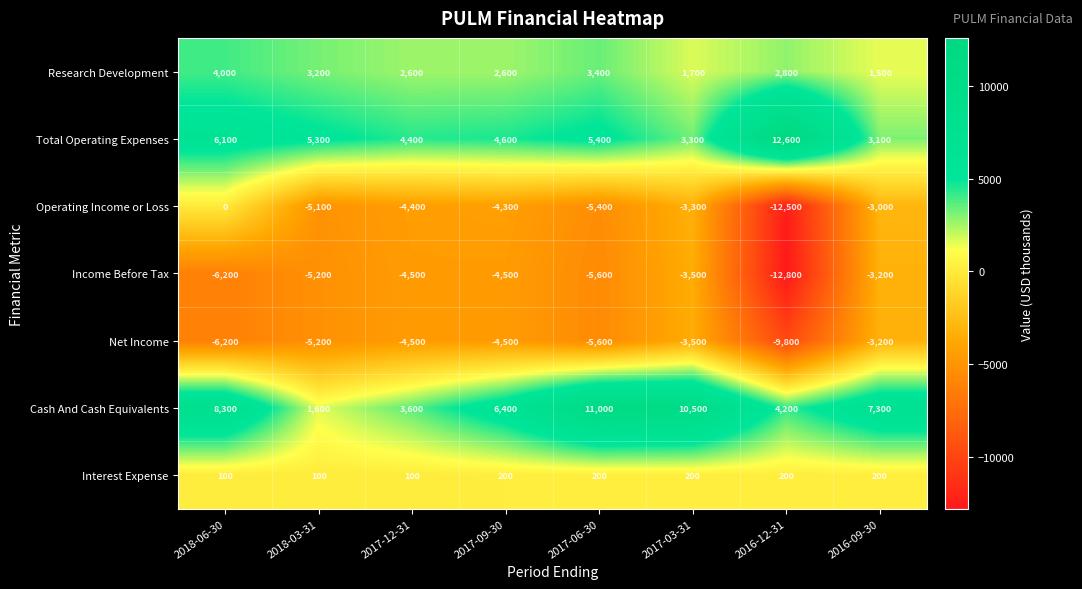

What is the difference between the maximum and minimum values in the Income Before Tax series?

9600